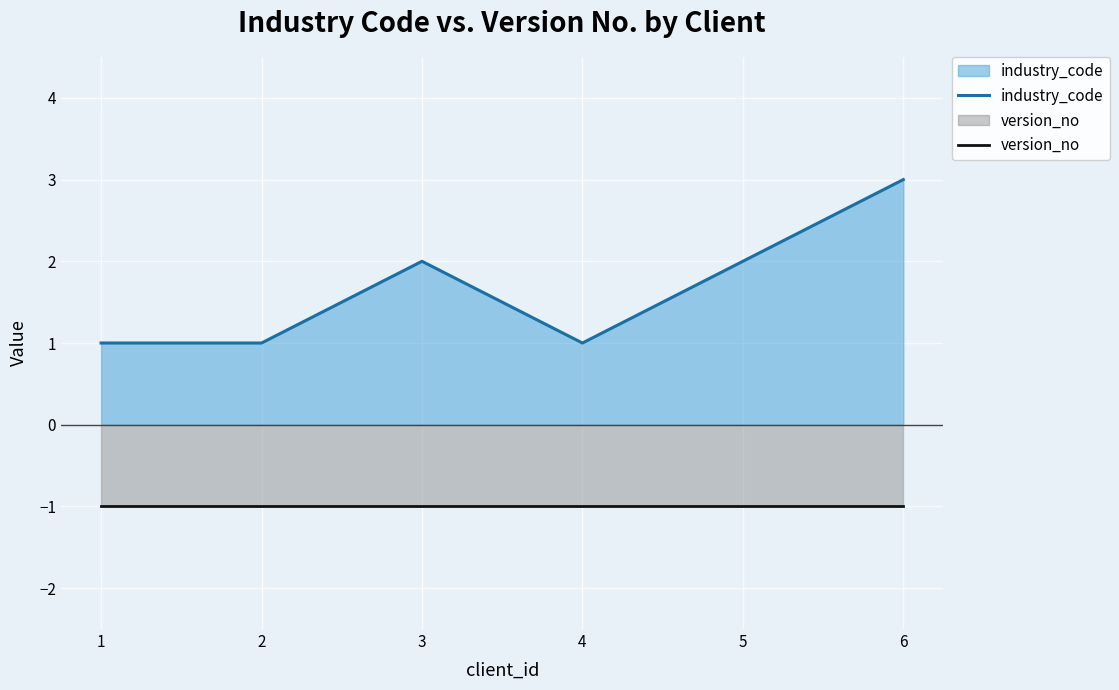

List the labels in order of version_no value, smallest first.

1, 2, 3, 4, 5, 6